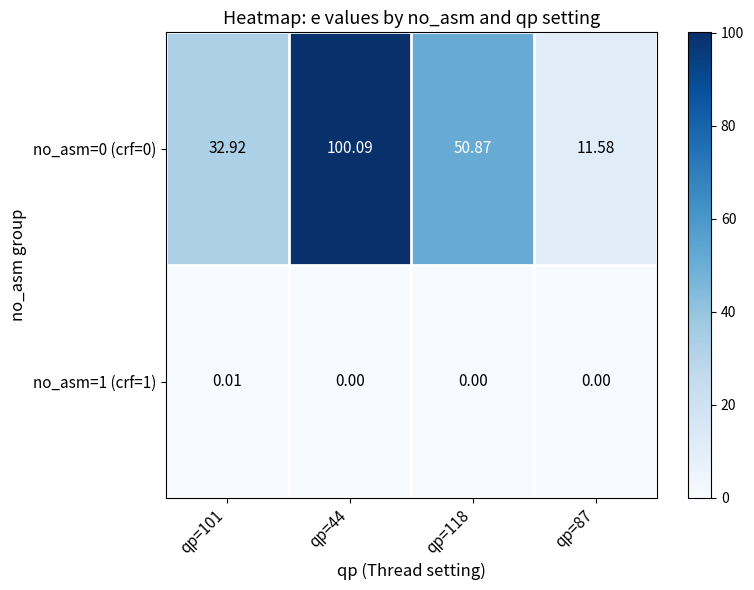

Is the value of no_asm=0 (crf=0) at qp=44 greater than the value of no_asm=1 (crf=1) at qp=118?

Yes